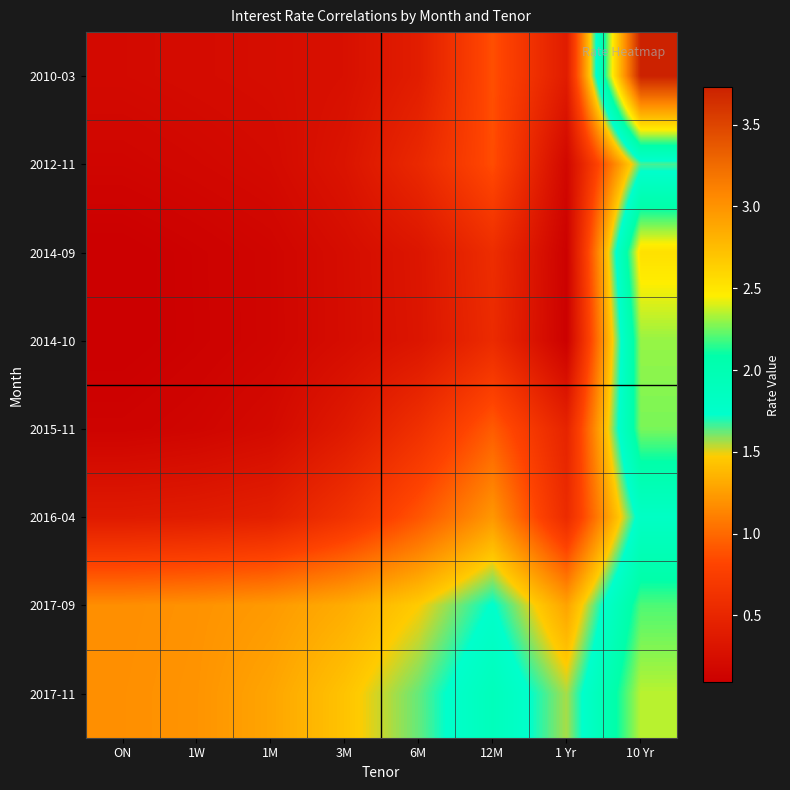

Reading left to right, list all the values displayed in this chart.

2010-03: ON=0.2	1W=0.2	1M=0.2	3M=0.3	6M=0.4	12M=0.9	1 Yr=0.4	10 Yr=3.7
2012-11: ON=0.2	1W=0.2	1M=0.2	3M=0.3	6M=0.5	12M=0.9	1 Yr=0.2	10 Yr=1.7
2014-09: ON=0.1	1W=0.1	1M=0.2	3M=0.2	6M=0.3	12M=0.6	1 Yr=0.1	10 Yr=2.5
2014-10: ON=0.1	1W=0.1	1M=0.2	3M=0.2	6M=0.3	12M=0.6	1 Yr=0.1	10 Yr=2.3
2015-11: ON=0.1	1W=0.2	1M=0.2	3M=0.4	6M=0.6	12M=0.9	1 Yr=0.5	10 Yr=2.3
2016-04: ON=0.4	1W=0.4	1M=0.4	3M=0.6	6M=0.9	12M=1.2	1 Yr=0.6	10 Yr=1.8
2017-09: ON=1.2	1W=1.2	1M=1.2	3M=1.3	6M=1.5	12M=1.7	1 Yr=1.3	10 Yr=2.2
2017-11: ON=1.2	1W=1.2	1M=1.3	3M=1.4	6M=1.6	12M=1.9	1 Yr=1.6	10 Yr=2.4